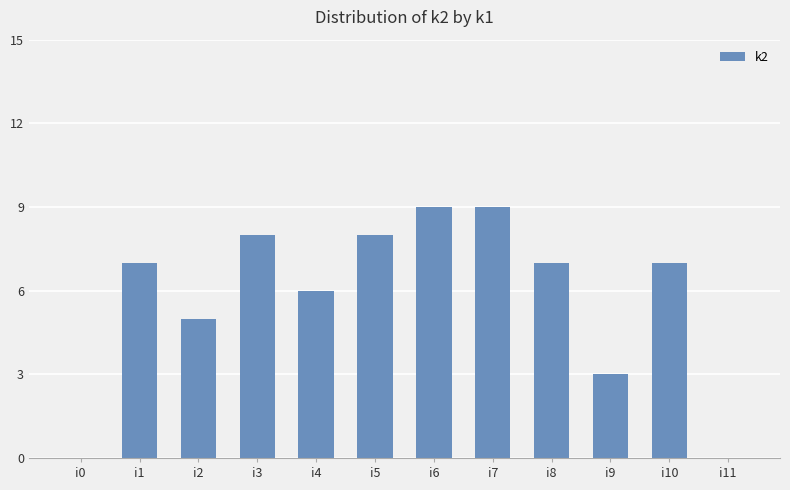

What is the greatest value displayed?

9